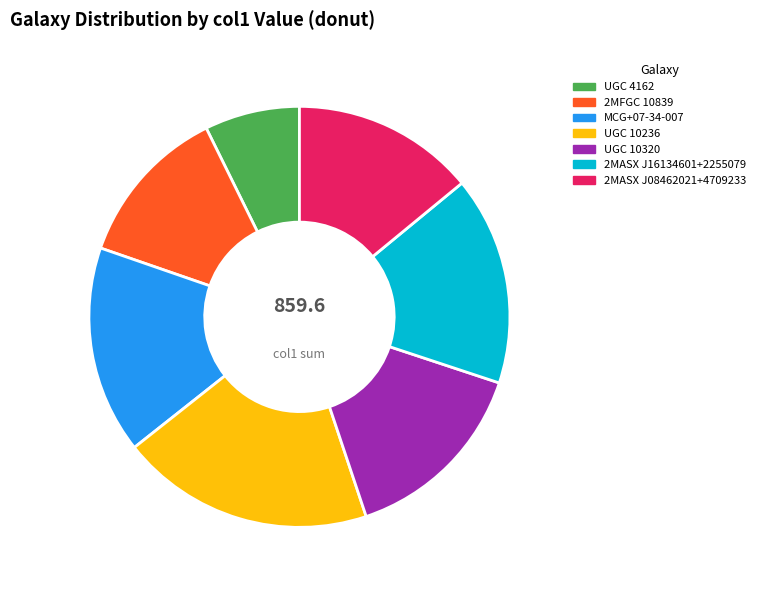

What is the largest slice in the pie chart?

UGC 10236